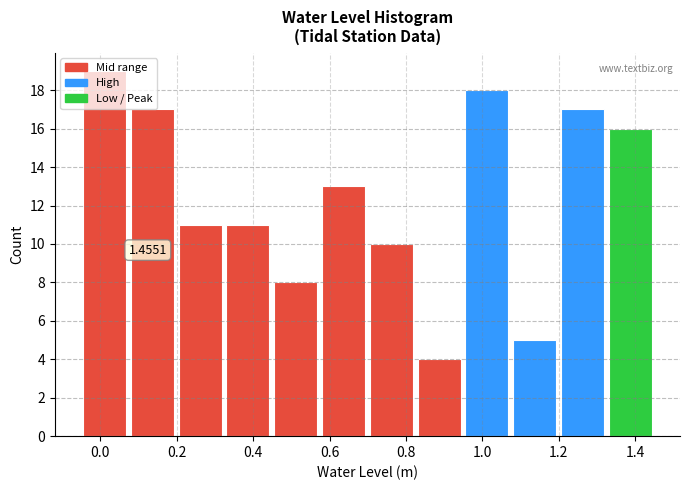

Over which range of the x-axis is the bar tallest?

-0.04 to 0.08